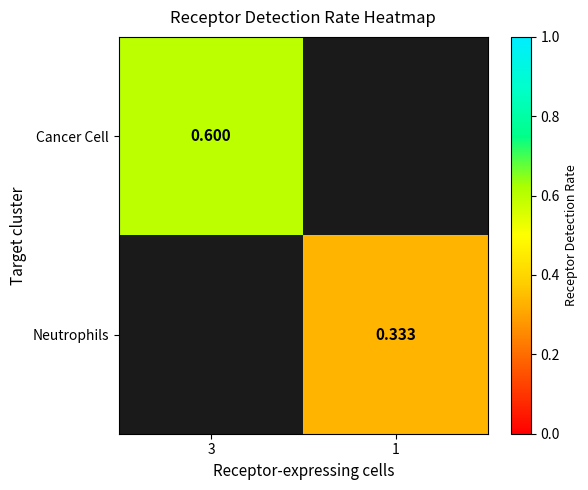

At which label is Cancer Cell closest to 0?

3